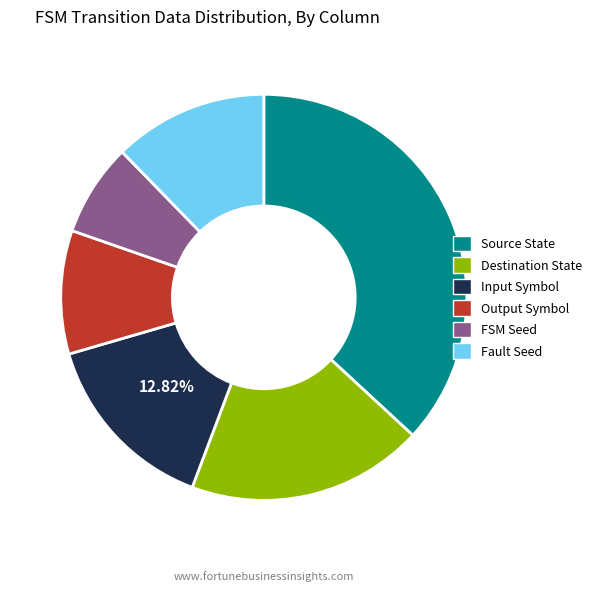

To the nearest percent, what is the difference between the fault_seed and output_symbol slice percentages?

2%